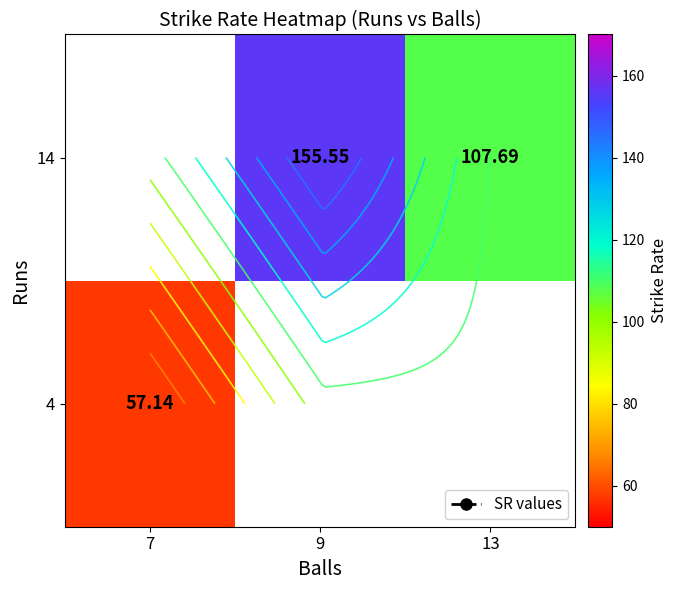

The 14 series shows 260.5 at 9. True or false?

False